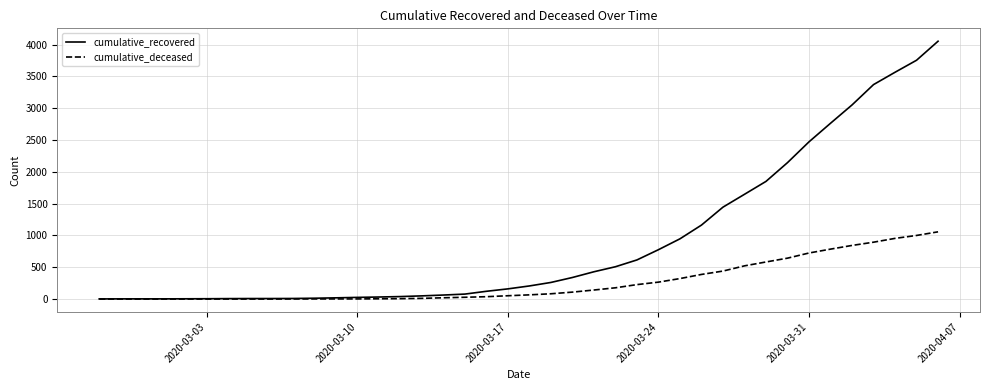

Rank the series by their maximum value, from lowest to highest.

cumulative_deceased, cumulative_recovered